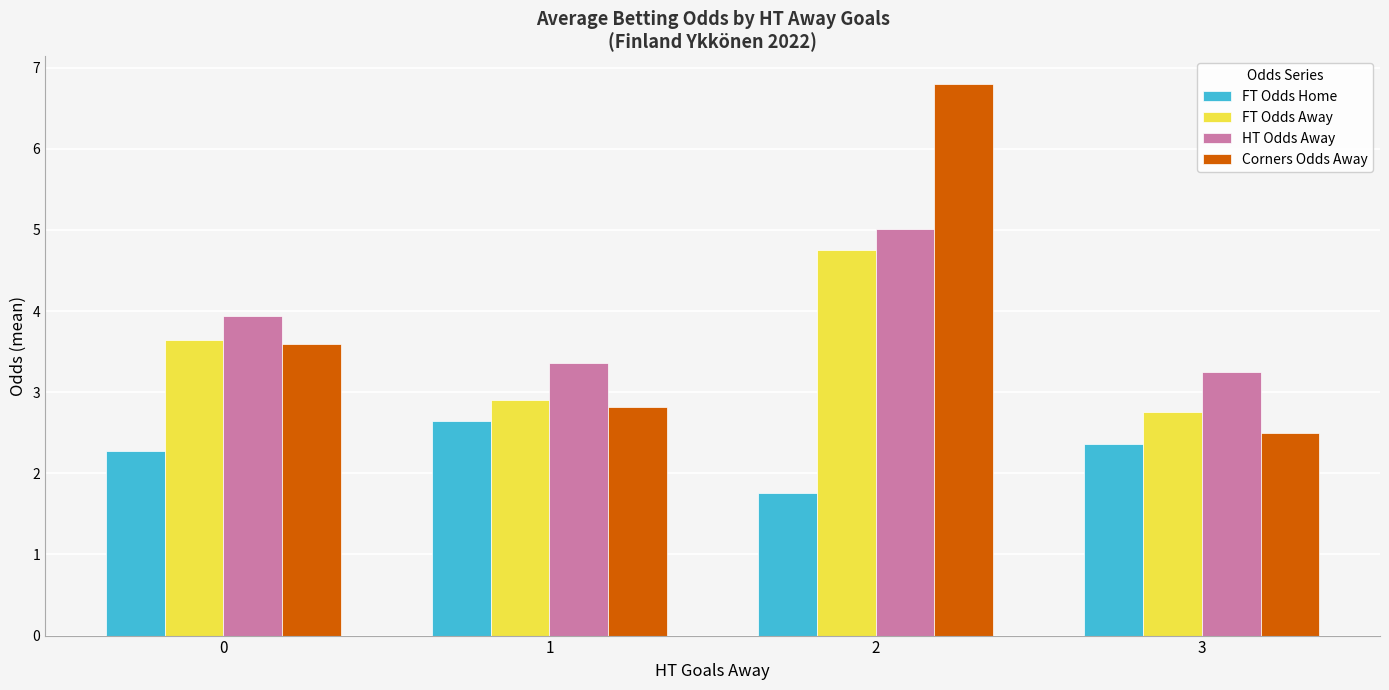

Which label corresponds to the largest value in the chart?

2